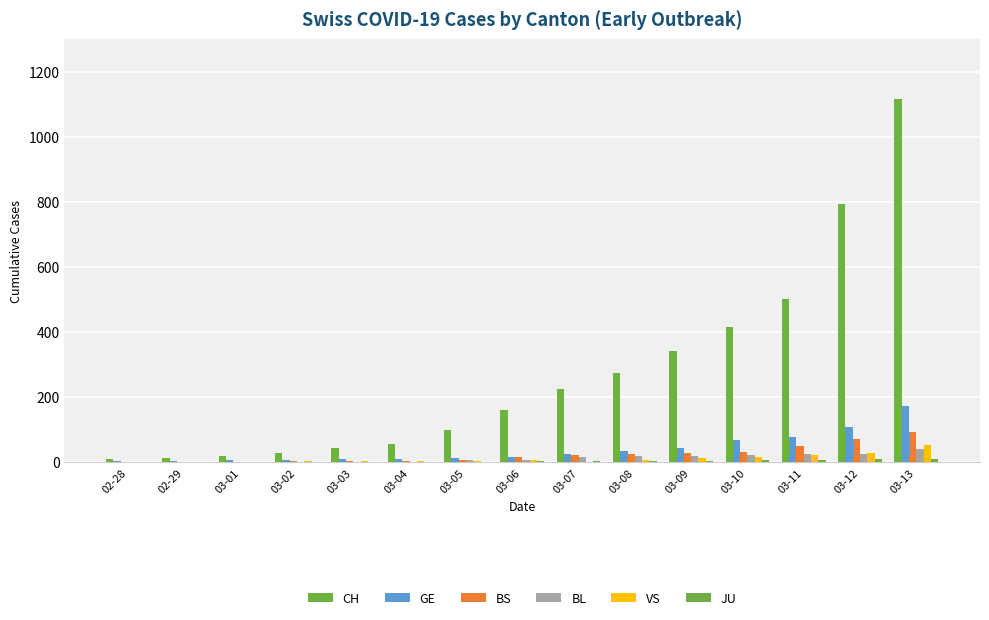

At which label does VS first exceed 5?

03-06